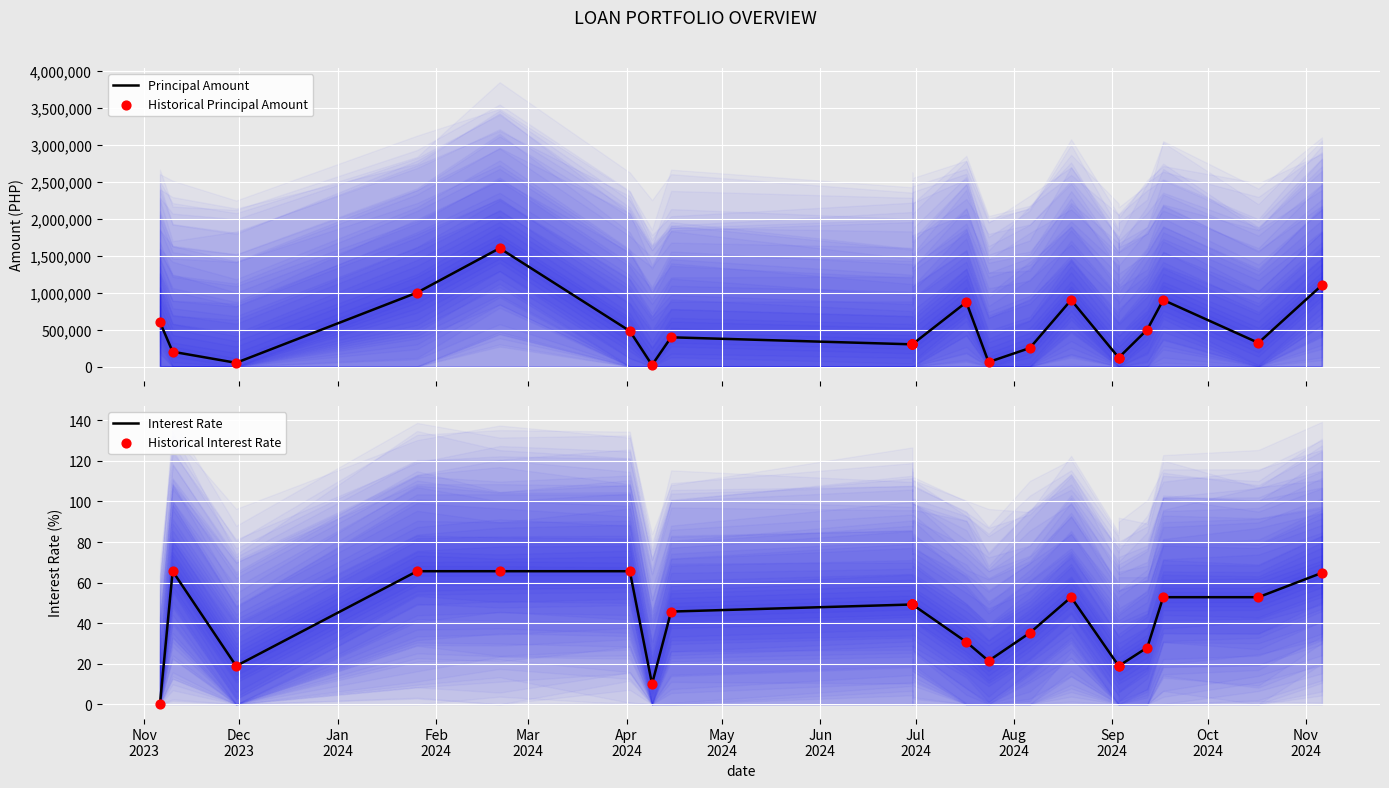

Which series reaches the minimum Y coordinate?

Interest Rate